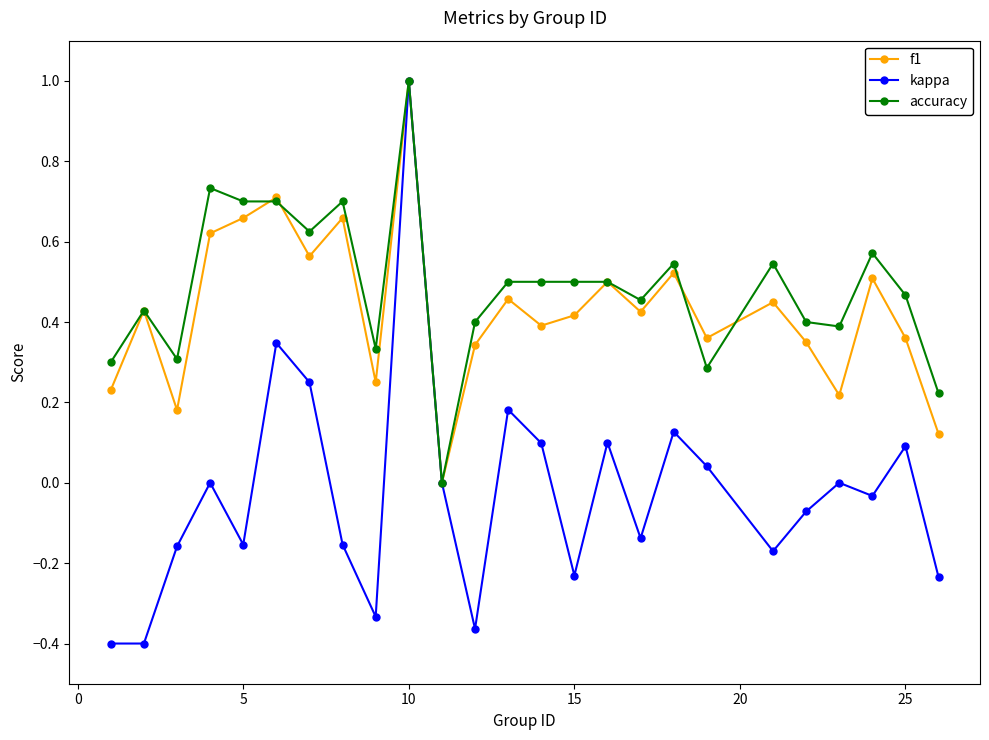

How many interior local peaks does the kappa series have?

8